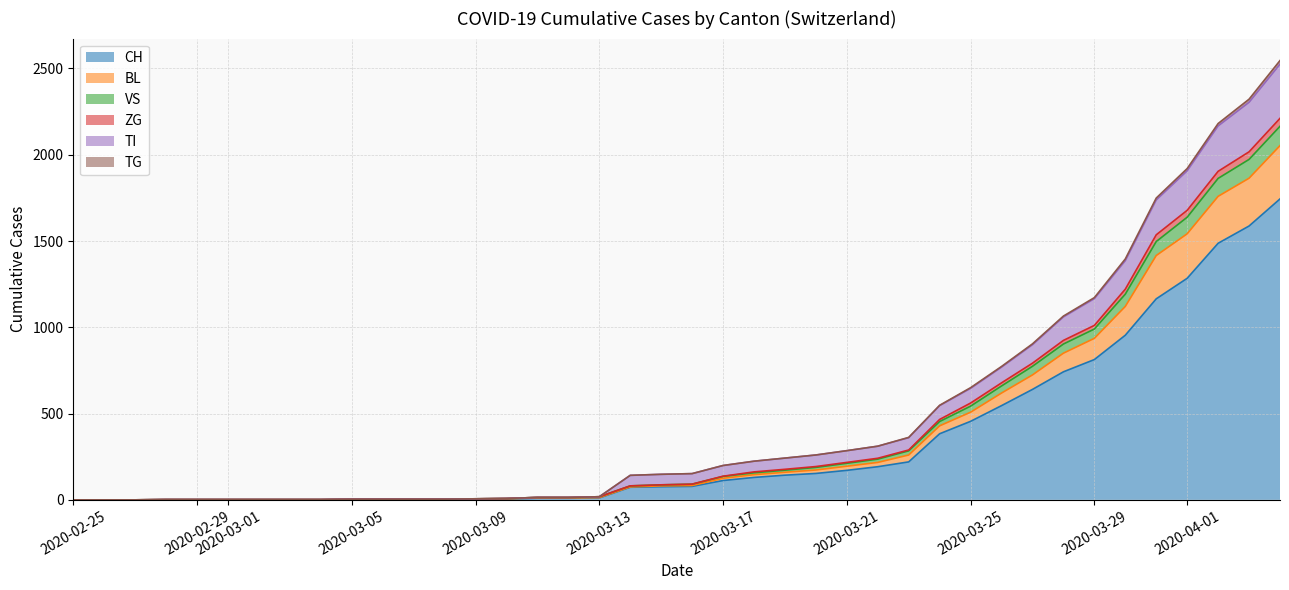

What is the highest value of the CH series?

1744